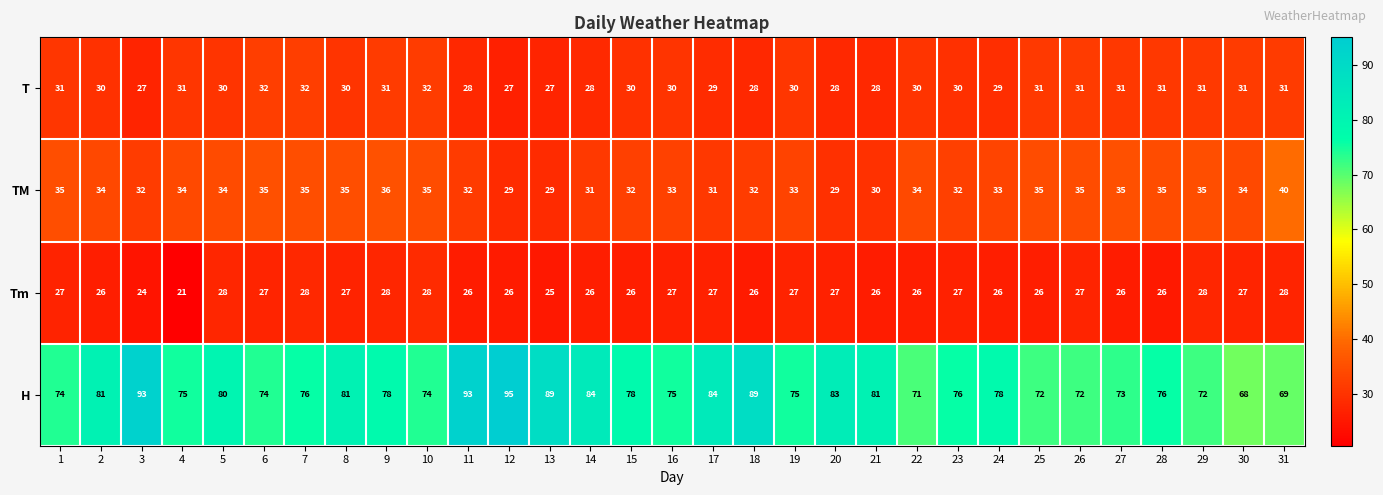

What value does the TM series have at 19, to the nearest 5?

35